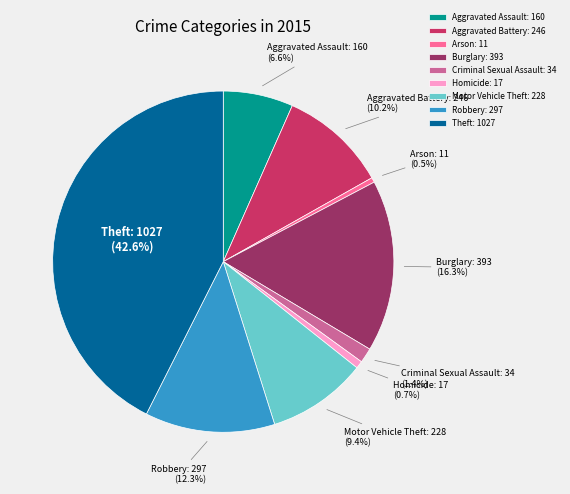

To the nearest percent, what is the difference between the largest and smallest slice percentages?

42%